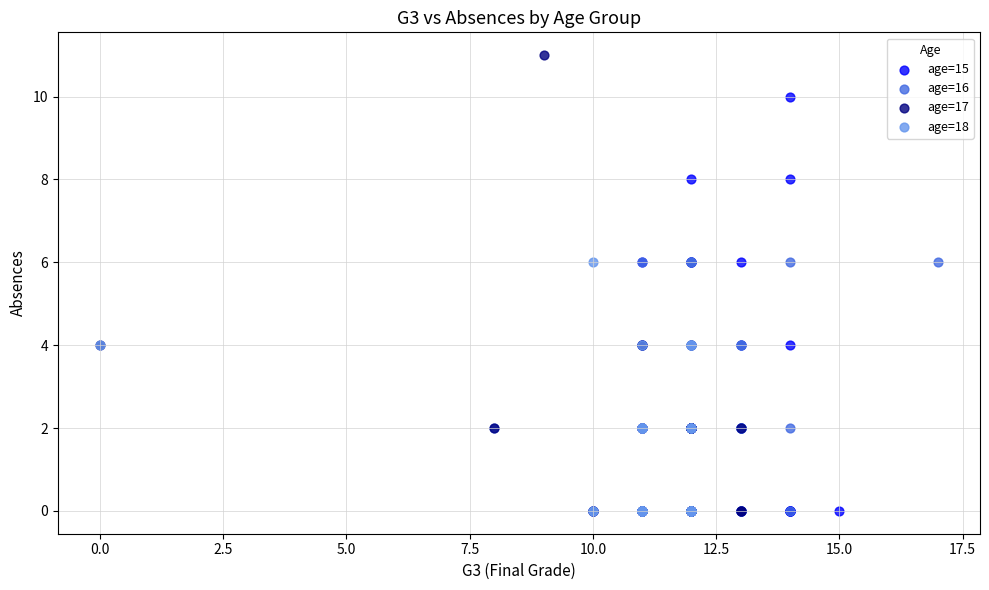

Which series reaches the maximum Y coordinate?

age=17